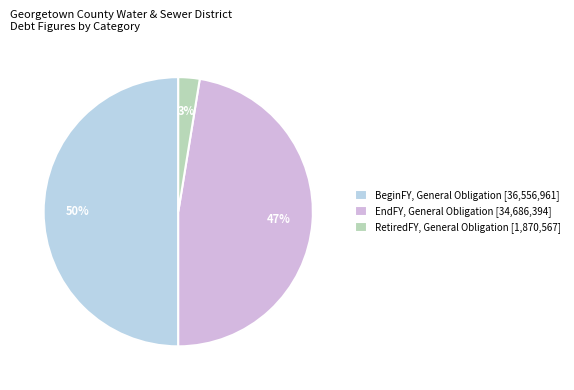

How many slices are in this pie chart?

3